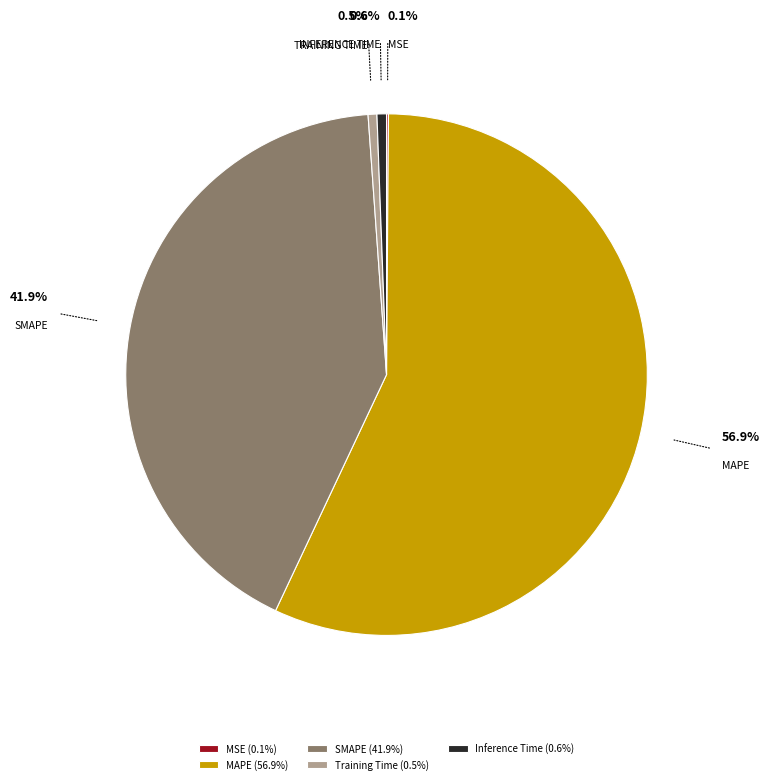

Which has a higher value, SMAPE or Training Time?

SMAPE